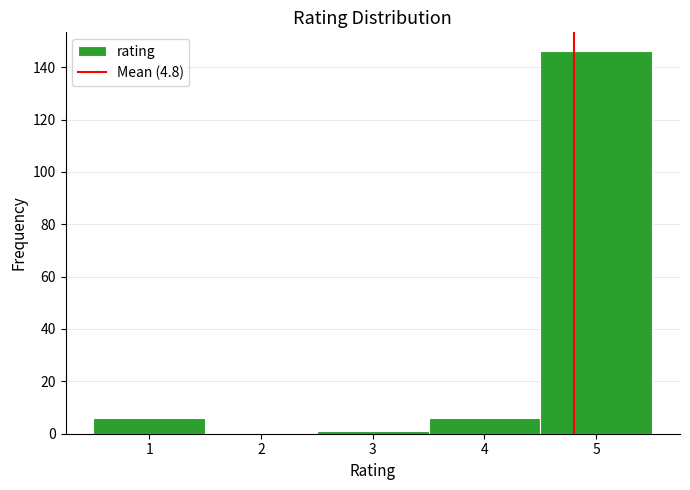

Over which range of the x-axis is the bar tallest?

4.5 to 5.5